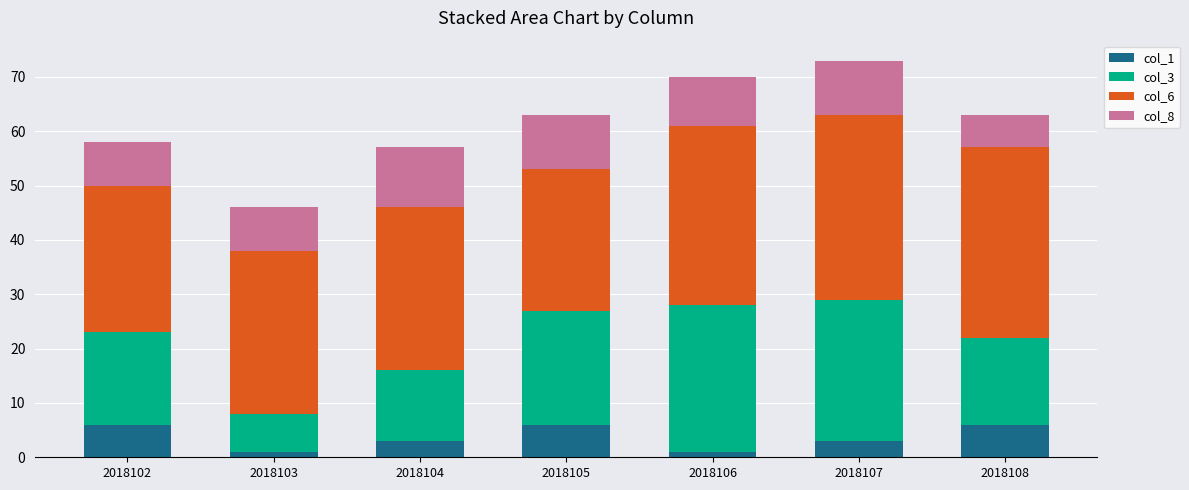

What is the total value across all series at 2018105?

63